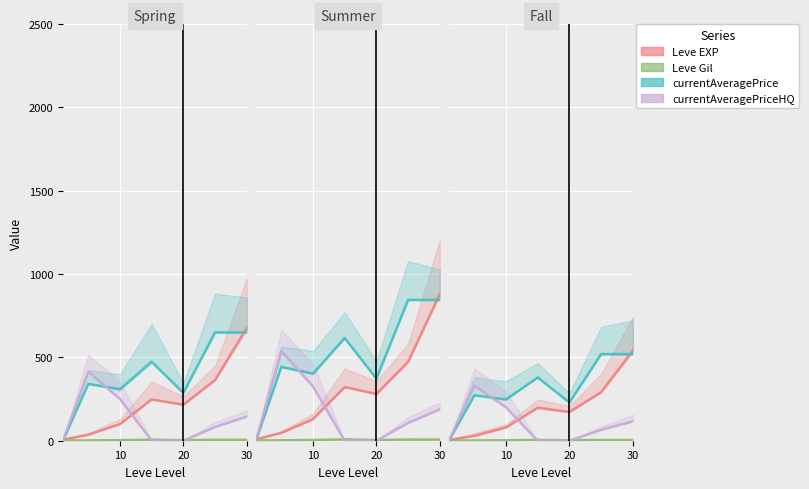

How many values in the currentAveragePriceHQ series exceed 65?

4